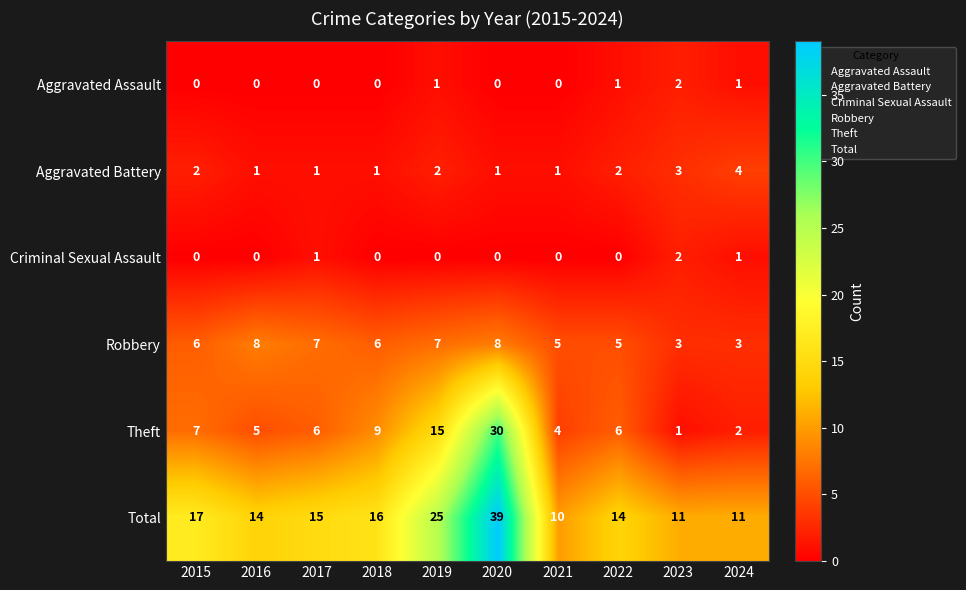

At which category is the sum across all series the highest?

2020